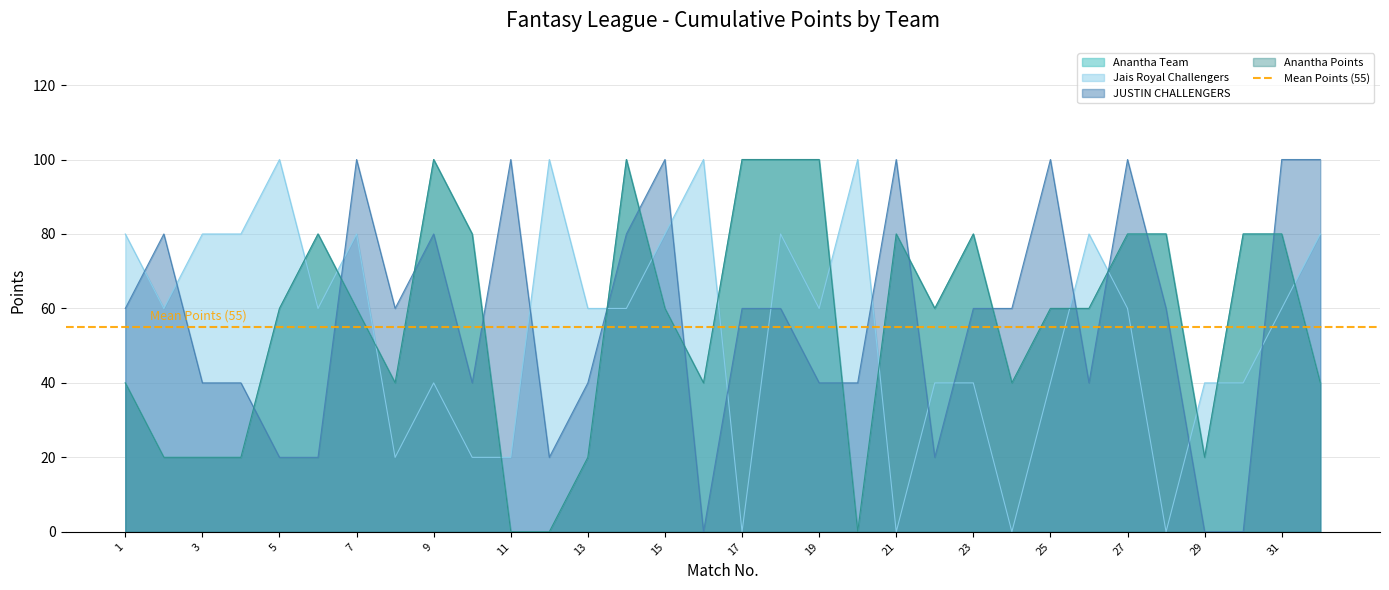

Where is the first local minimum for Anantha Team?

8